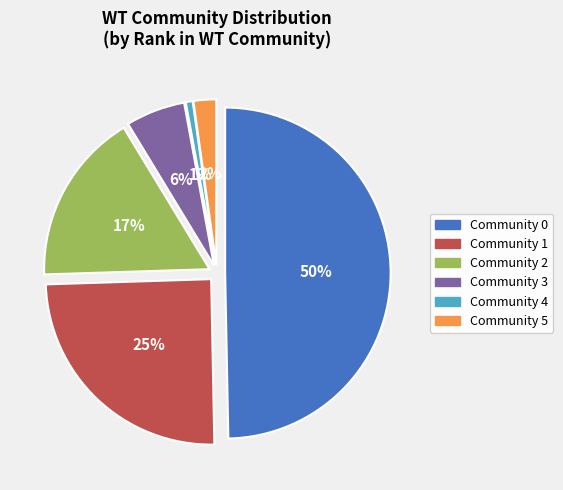

To the nearest percent, what portion does Community 5 represent?

2%